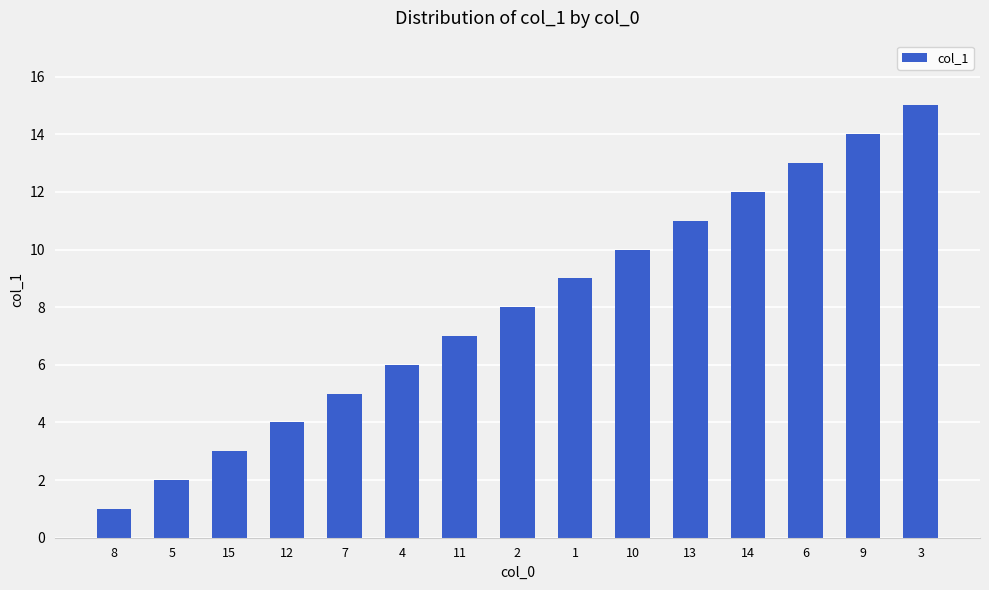

What is the label of the 7th bar from the left?

11